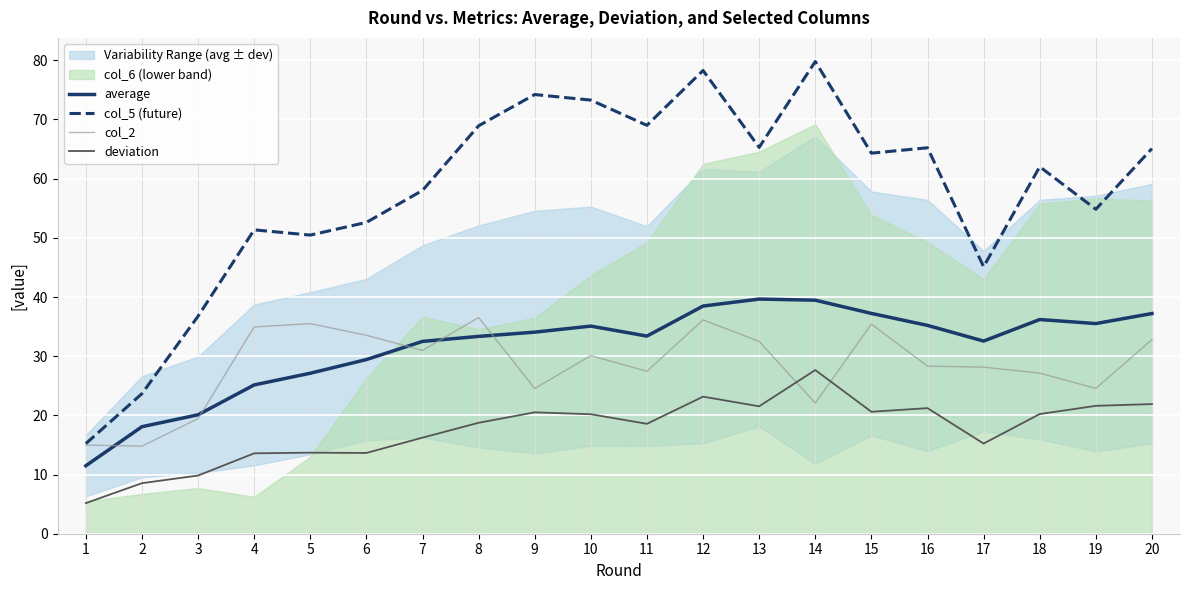

Which has a higher value, 12 or 19?

12